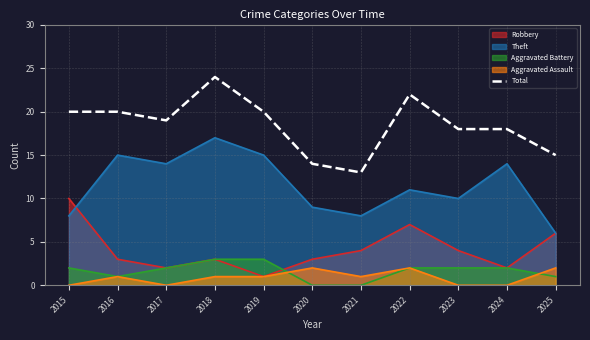

Rank the categories by value from highest to lowest.

2018, 2022, 2015, 2016, 2019, 2017, 2023, 2024, 2025, 2020, 2021